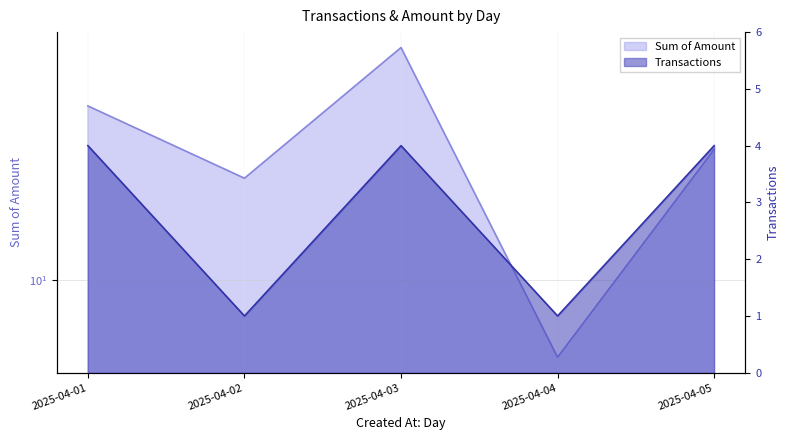

What is the approximate value of Transactions at 2025-04-04?

1.0